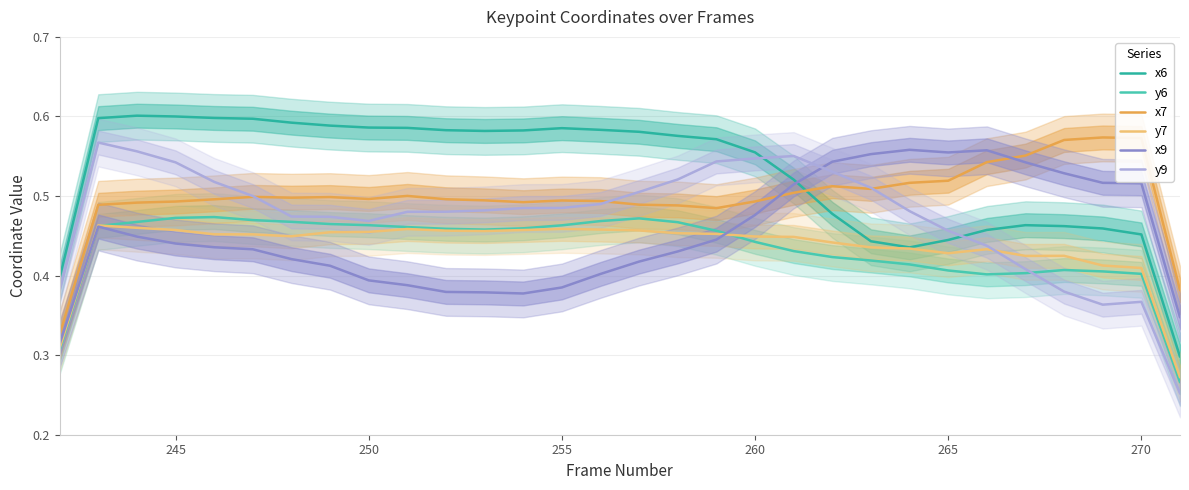

At which category is the sum across all series the highest?

245